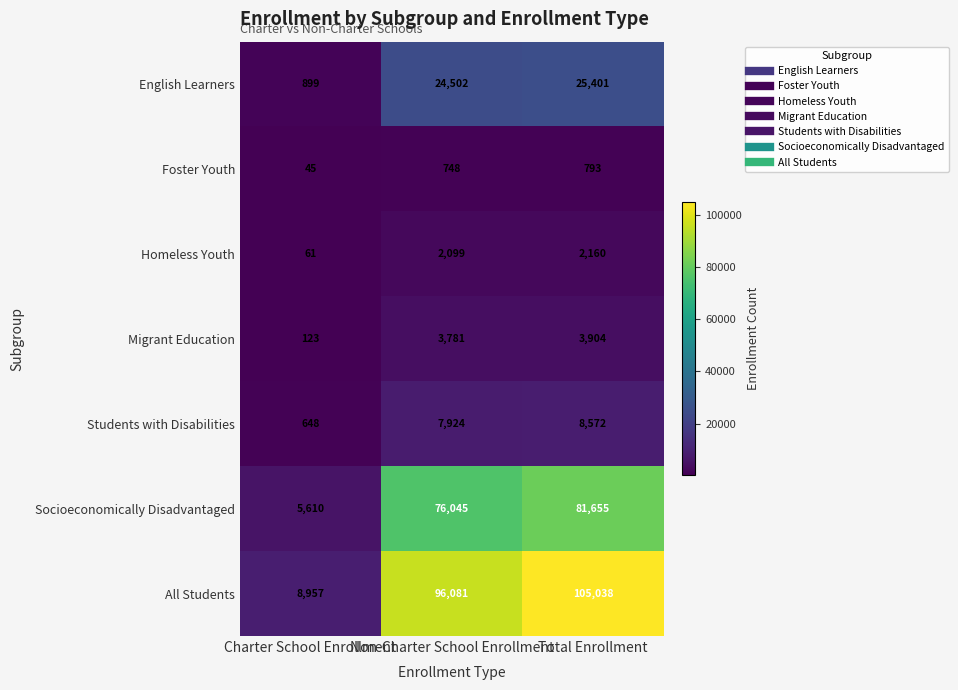

What is the difference between the second highest and minimum values in the Homeless Youth series?

2038